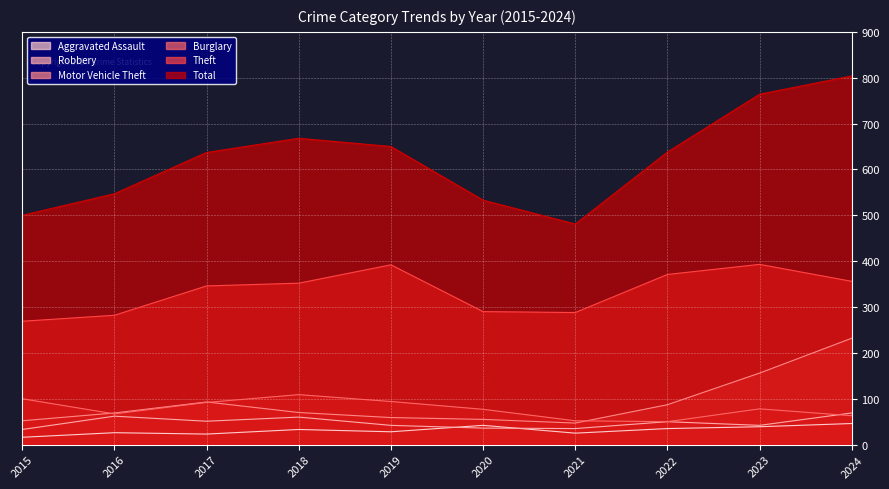

Reading left to right, what are all the values shown in this chart?

Aggravated Assault: 2015=16	2016=26	2017=23	2018=33	2019=28	2020=42	2021=25	2022=35	2023=39	2024=46
Burglary: 2015=100	2016=67	2017=92	2018=109	2019=94	2020=77	2021=52	2022=50	2023=78	2024=63
Motor Vehicle Theft: 2015=52	2016=69	2017=93	2018=70	2019=59	2020=55	2021=47	2022=87	2023=156	2024=232
Robbery: 2015=33	2016=62	2017=51	2018=60	2019=42	2020=36	2021=35	2022=50	2023=42	2024=69
Theft: 2015=269	2016=282	2017=346	2018=352	2019=392	2020=290	2021=288	2022=371	2023=393	2024=356
Total: 2015=500	2016=547	2017=637	2018=668	2019=650	2020=533	2021=481	2022=638	2023=764	2024=804